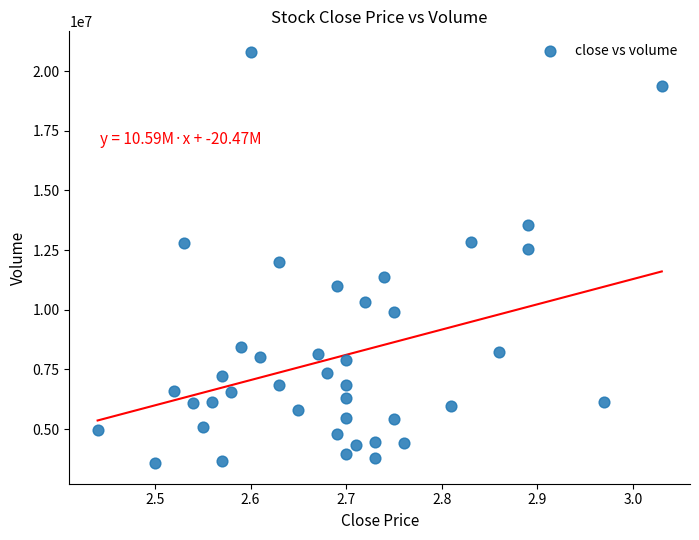

What is the range of Y values (max minus min)?

17235063